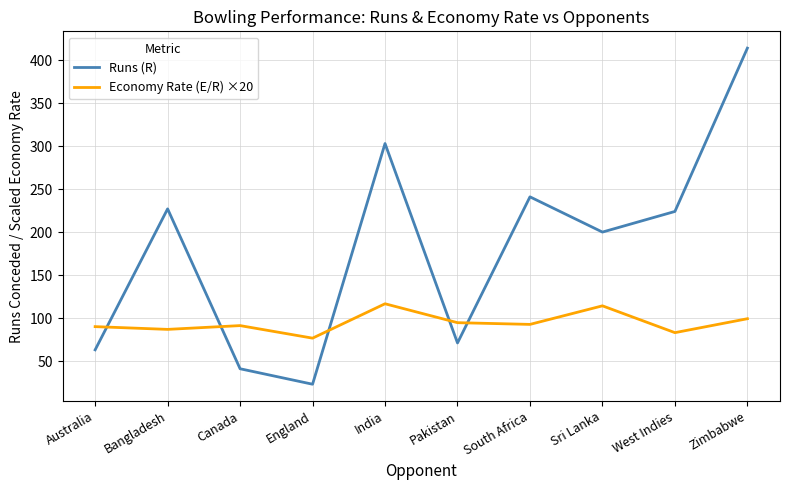

The value of Economy Rate (E/R) ×20 at Sri Lanka is 114.2. True or false?

True